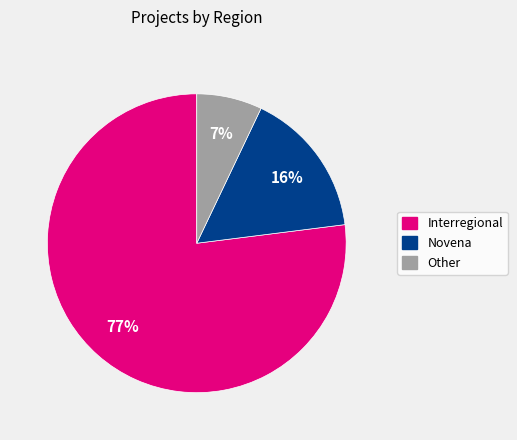

Rank the categories by value from lowest to highest.

Other, Novena, Interregional